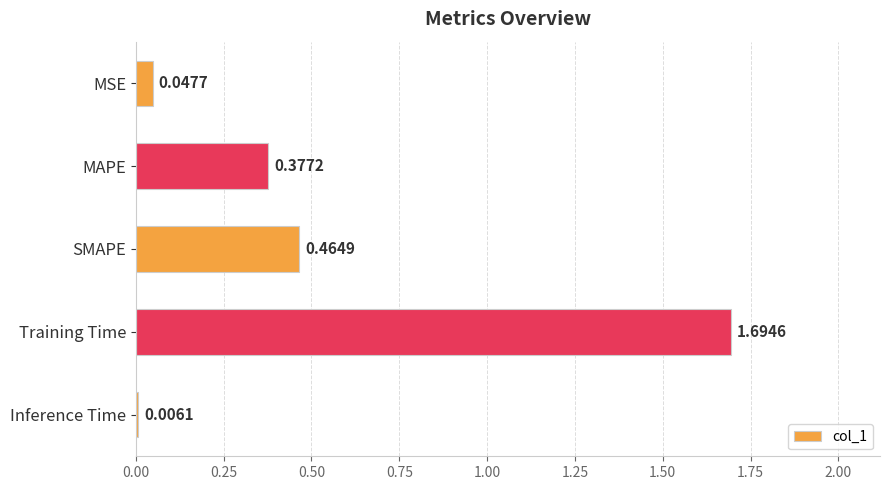

How many series are shown in this chart?

1